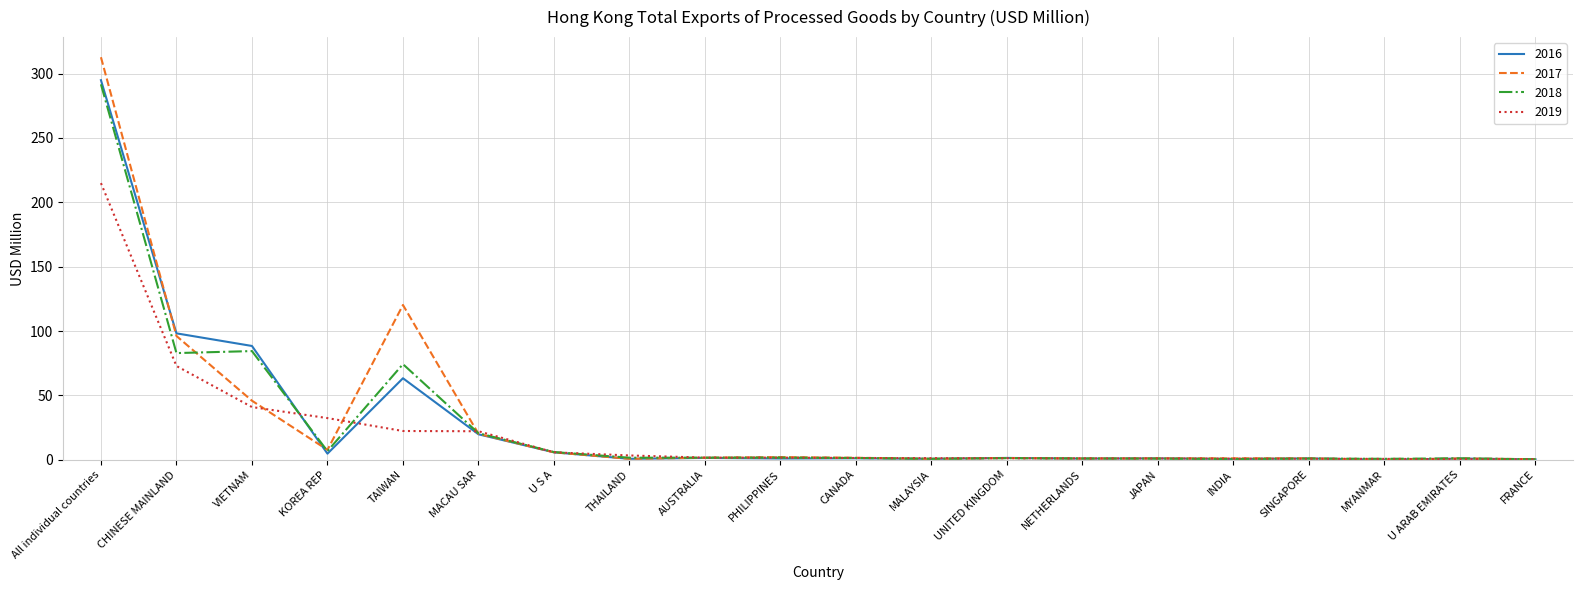

What is the sum of all 2017 values?

622.3